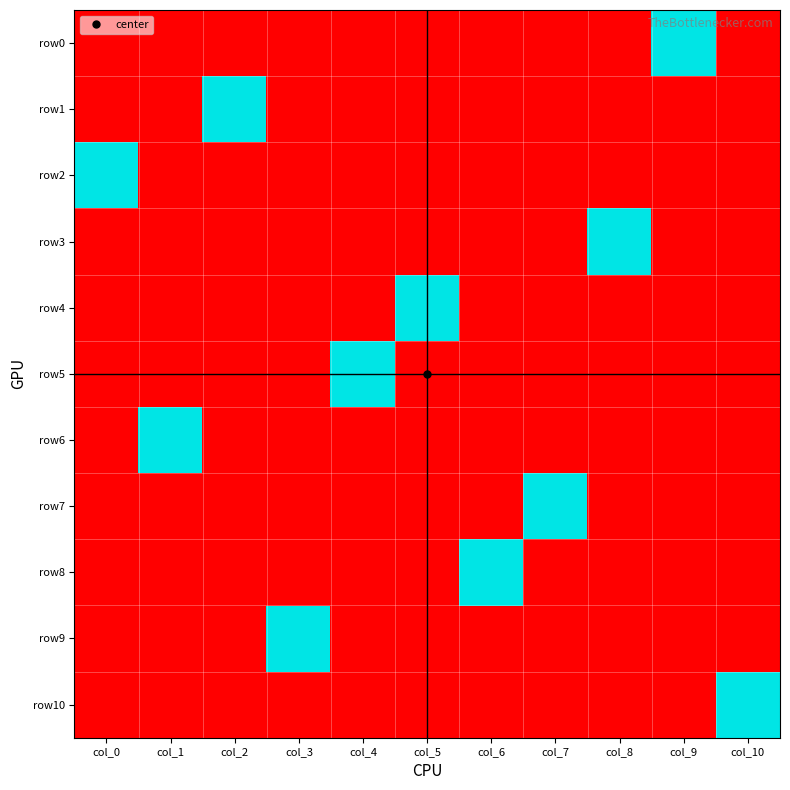

At how many categories does at least one series exceed 0?

11